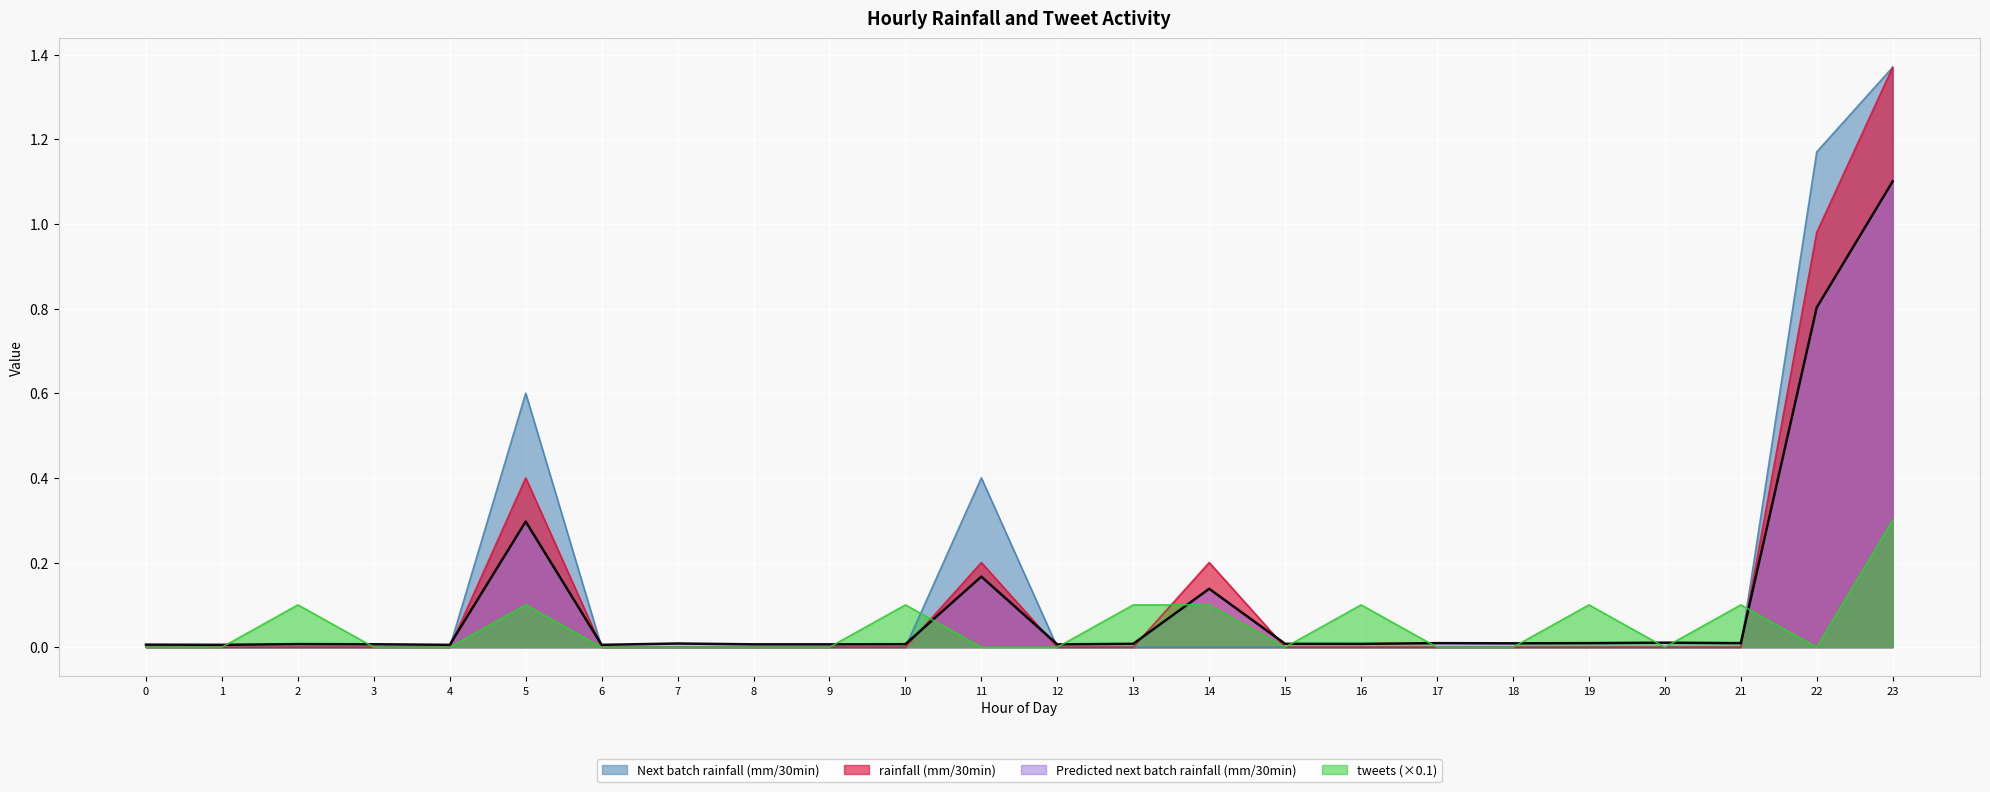

List the series in order of their overall mean, lowest first.

tweets (×0.1), Predicted next batch rainfall (mm/30min), rainfall (mm/30min), Next batch rainfall (mm/30min)